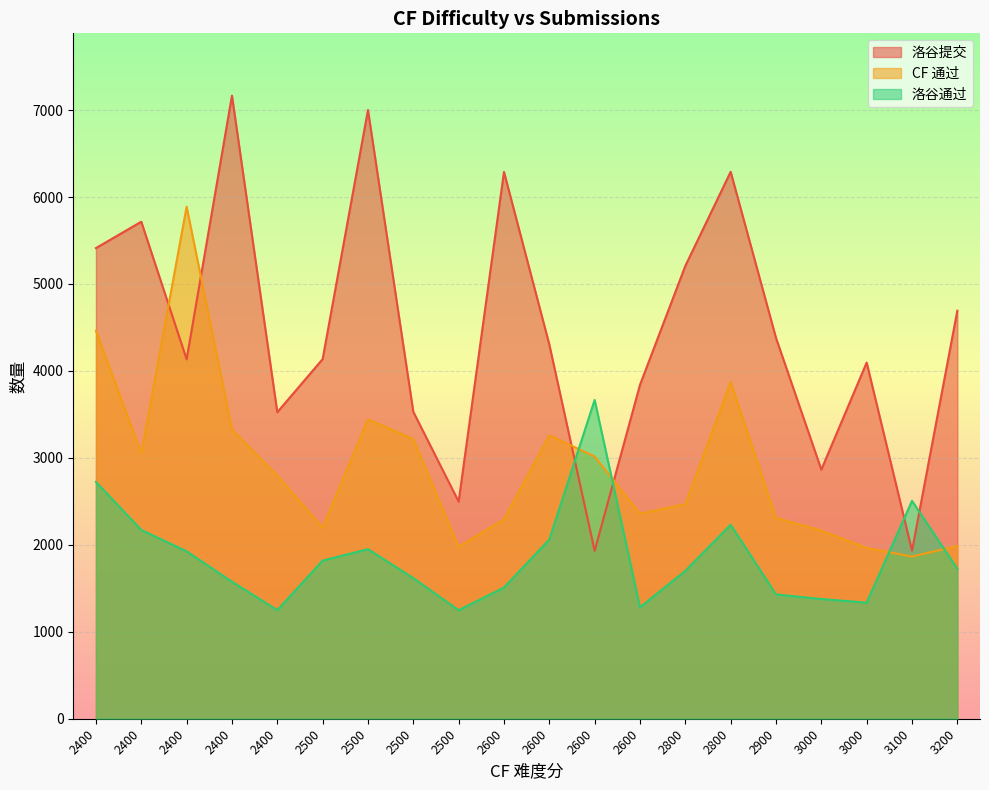

Which series changed the most between 2600 and 2400?

洛谷提交